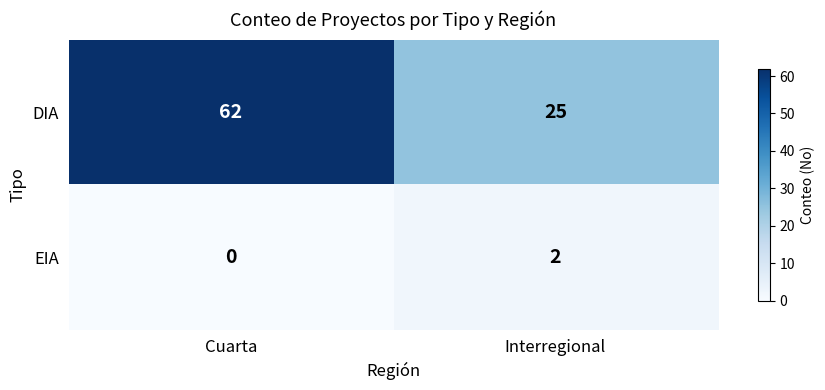

What is the spread (max minus min) of values at Cuarta?

62